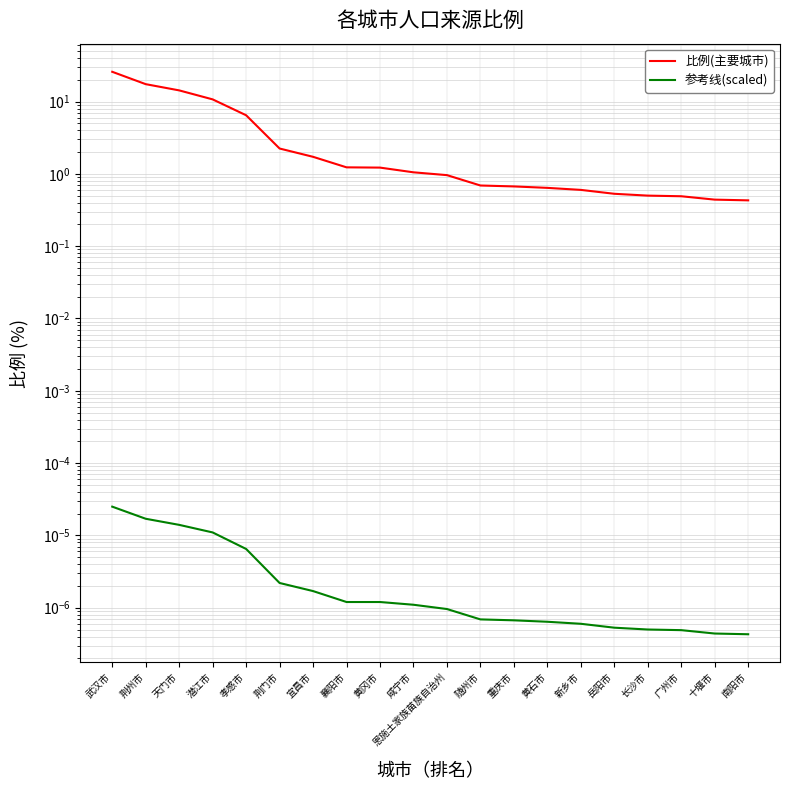

Rank the series by their average value, from lowest to highest.

参考线(scaled), 比例(主要城市)